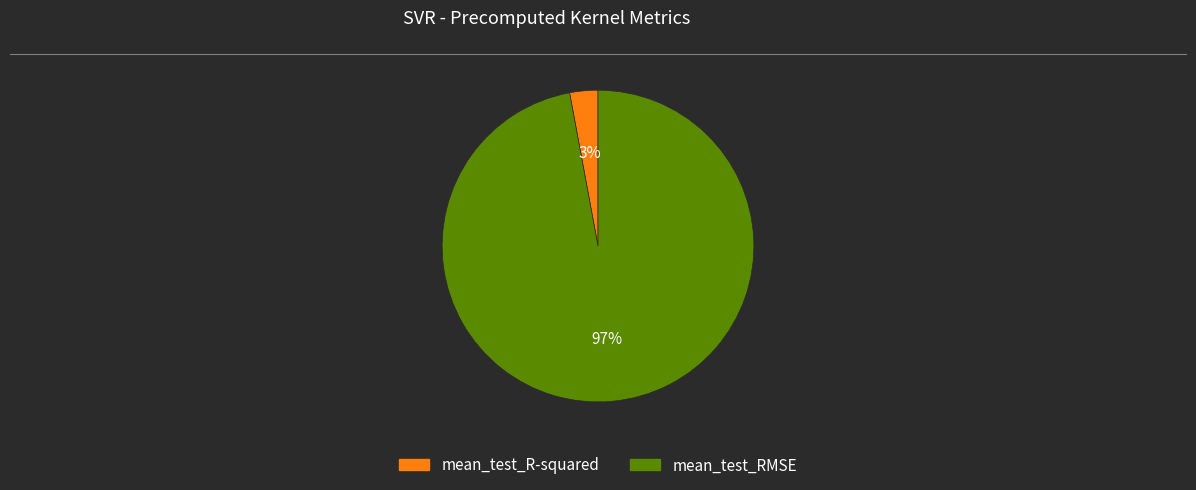

Do mean_test_R-squared and mean_test_RMSE together represent more than half of the pie?

Yes